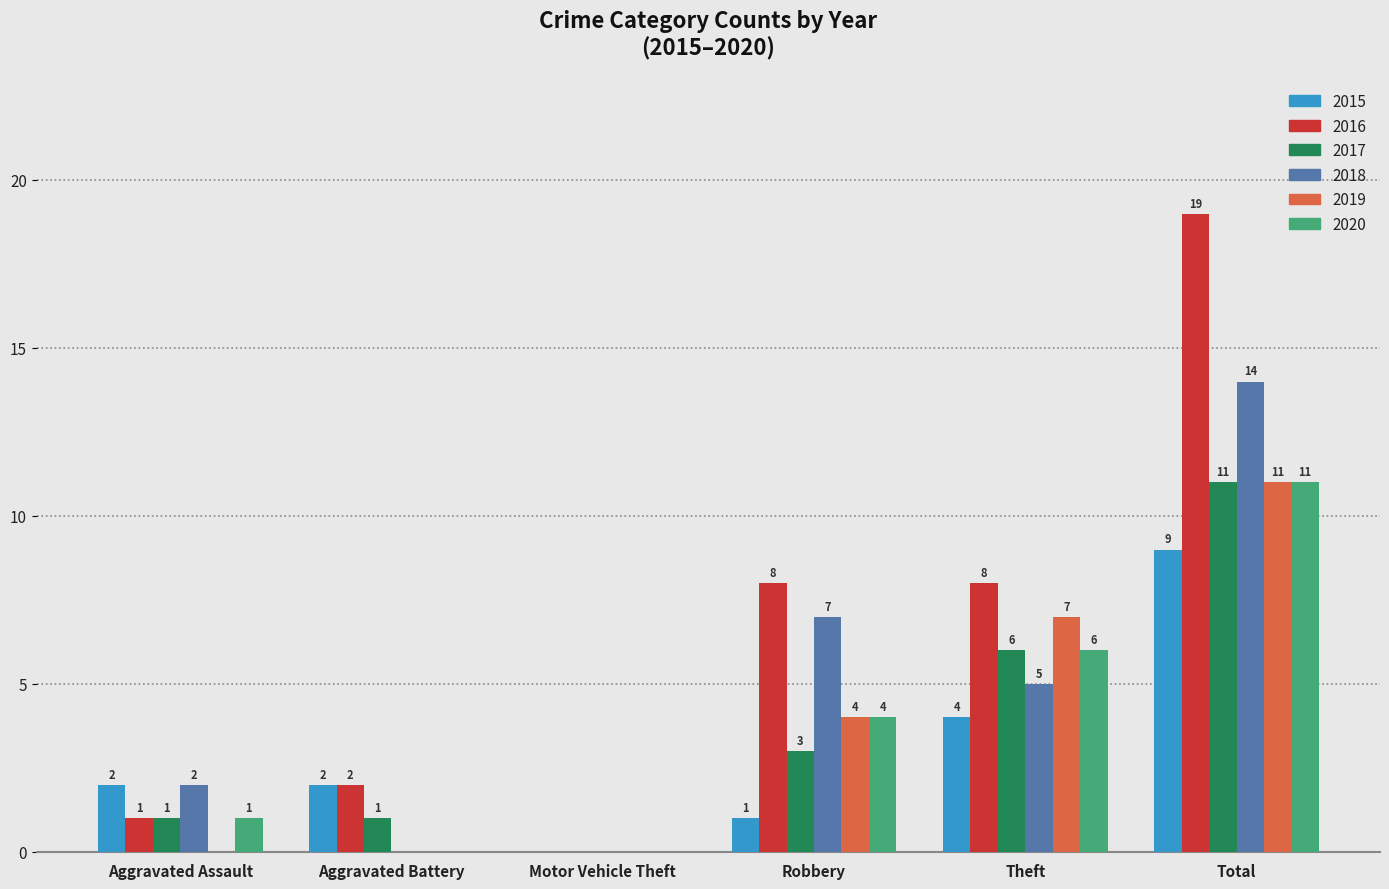

Reading right to left, transcribe all the data shown in this chart.

2015: 9	4	1	0	2	2
2016: 19	8	8	0	2	1
2017: 11	6	3	0	1	1
2018: 14	5	7	0	0	2
2019: 11	7	4	0	0	0
2020: 11	6	4	0	0	1